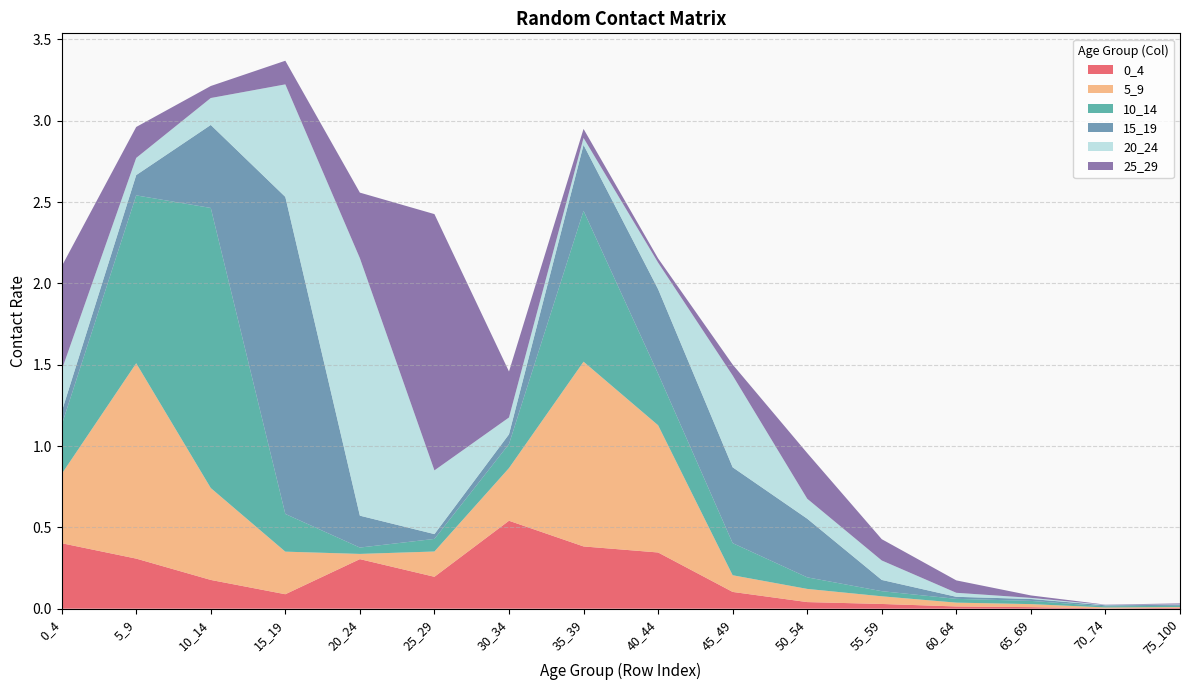

Reading left to right, extract all data points from this chart.

0_4: 0_4=0.4	5_9=0.3	10_14=0.2	15_19=0.1	20_24=0.3	25_29=0.2	30_34=0.5	35_39=0.4	40_44=0.3	45_49=0.1	50_54=0.0	55_59=0.0	60_64=0.0	65_69=0.0	70_74=0.0	75_100=0.0
5_9: 0_4=0.4	5_9=1.2	10_14=0.6	15_19=0.3	20_24=0.0	25_29=0.2	30_34=0.3	35_39=1.1	40_44=0.8	45_49=0.1	50_54=0.1	55_59=0.0	60_64=0.0	65_69=0.0	70_74=0.0	75_100=0.0
10_14: 0_4=0.3	5_9=1.0	10_14=1.7	15_19=0.2	20_24=0.0	25_29=0.1	30_34=0.1	35_39=0.9	40_44=0.3	45_49=0.2	50_54=0.1	55_59=0.0	60_64=0.0	65_69=0.0	70_74=0.0	75_100=0.0
15_19: 0_4=0.1	5_9=0.1	10_14=0.5	15_19=1.9	20_24=0.2	25_29=0.0	30_34=0.1	35_39=0.4	40_44=0.5	45_49=0.5	50_54=0.4	55_59=0.1	60_64=0.0	65_69=0.0	70_74=0.0	75_100=0.0
20_24: 0_4=0.3	5_9=0.1	10_14=0.2	15_19=0.7	20_24=1.6	25_29=0.4	30_34=0.1	35_39=0.0	40_44=0.2	45_49=0.6	50_54=0.1	55_59=0.1	60_64=0.0	65_69=0.0	70_74=0.0	75_100=0.0
25_29: 0_4=0.6	5_9=0.2	10_14=0.1	15_19=0.1	20_24=0.4	25_29=1.6	30_34=0.3	35_39=0.1	40_44=0.0	45_49=0.1	50_54=0.3	55_59=0.1	60_64=0.1	65_69=0.0	70_74=0.0	75_100=0.0